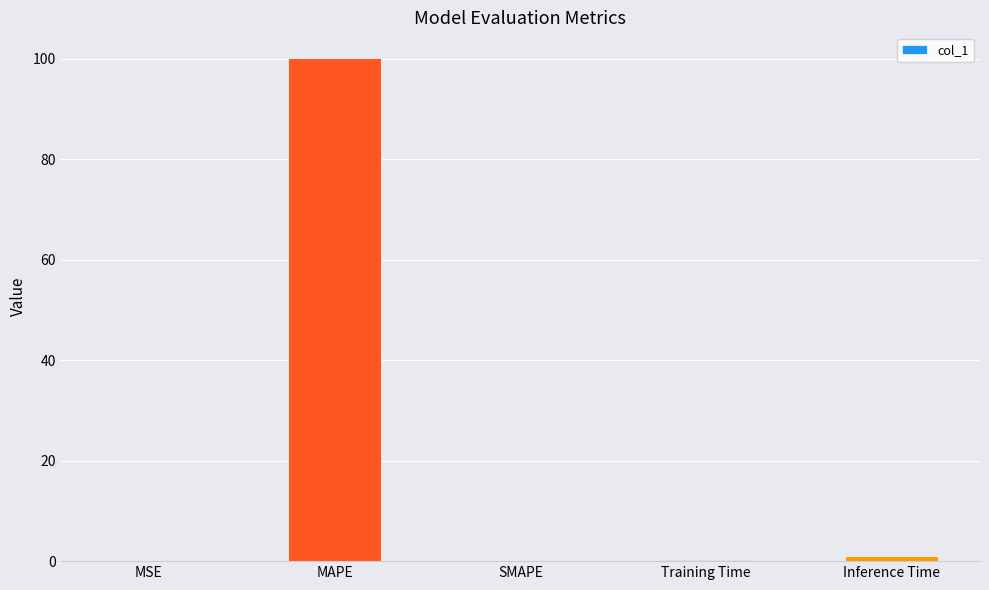

Which has a higher value, Training Time or MAPE?

MAPE